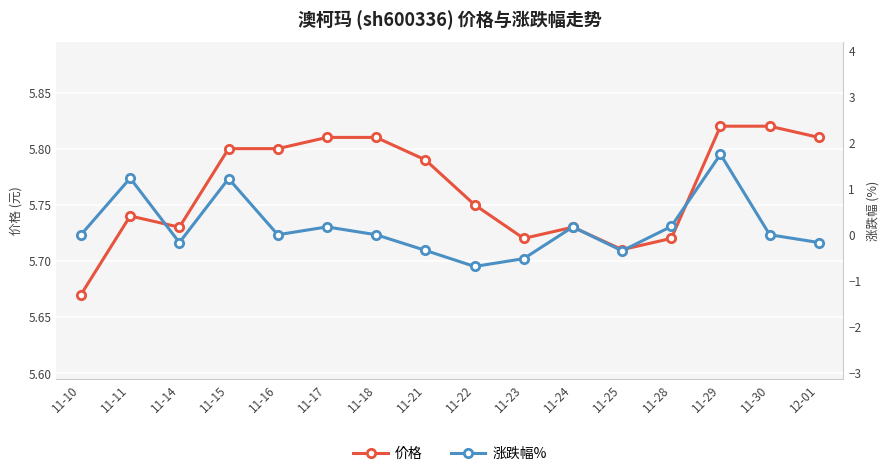

Between 11-22 and 11-11, which is larger?

11-22